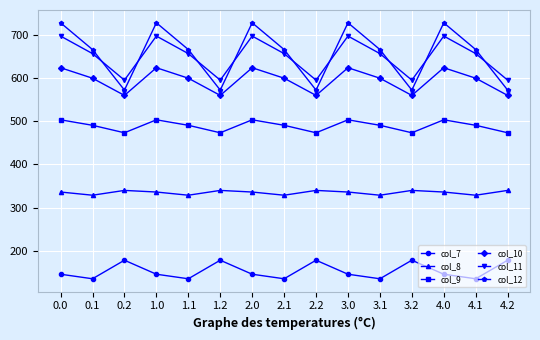

How many values in the col_11 series are below 656?

5